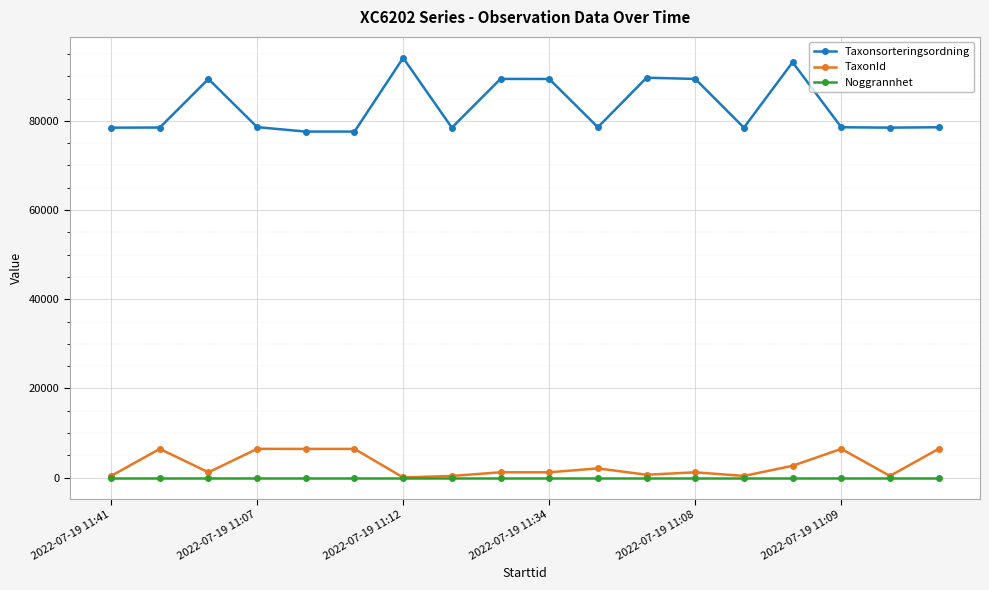

True or false: Taxonsorteringsordning and TaxonId intersect in this chart.

False